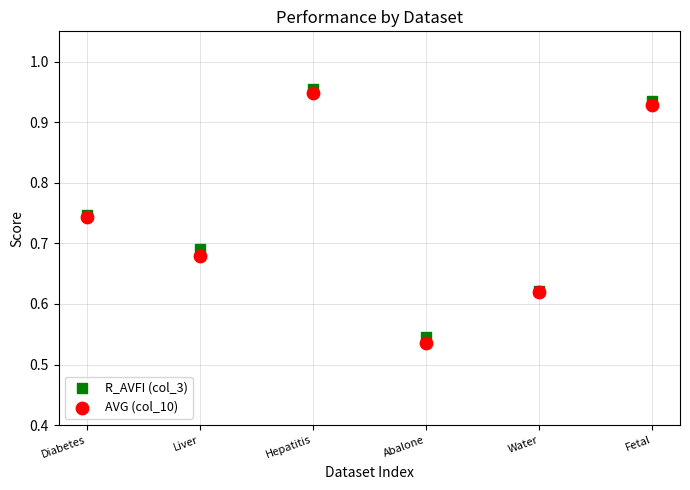

What are all the series names shown in the legend?

R_AVFI (col_3), AVG (col_10)